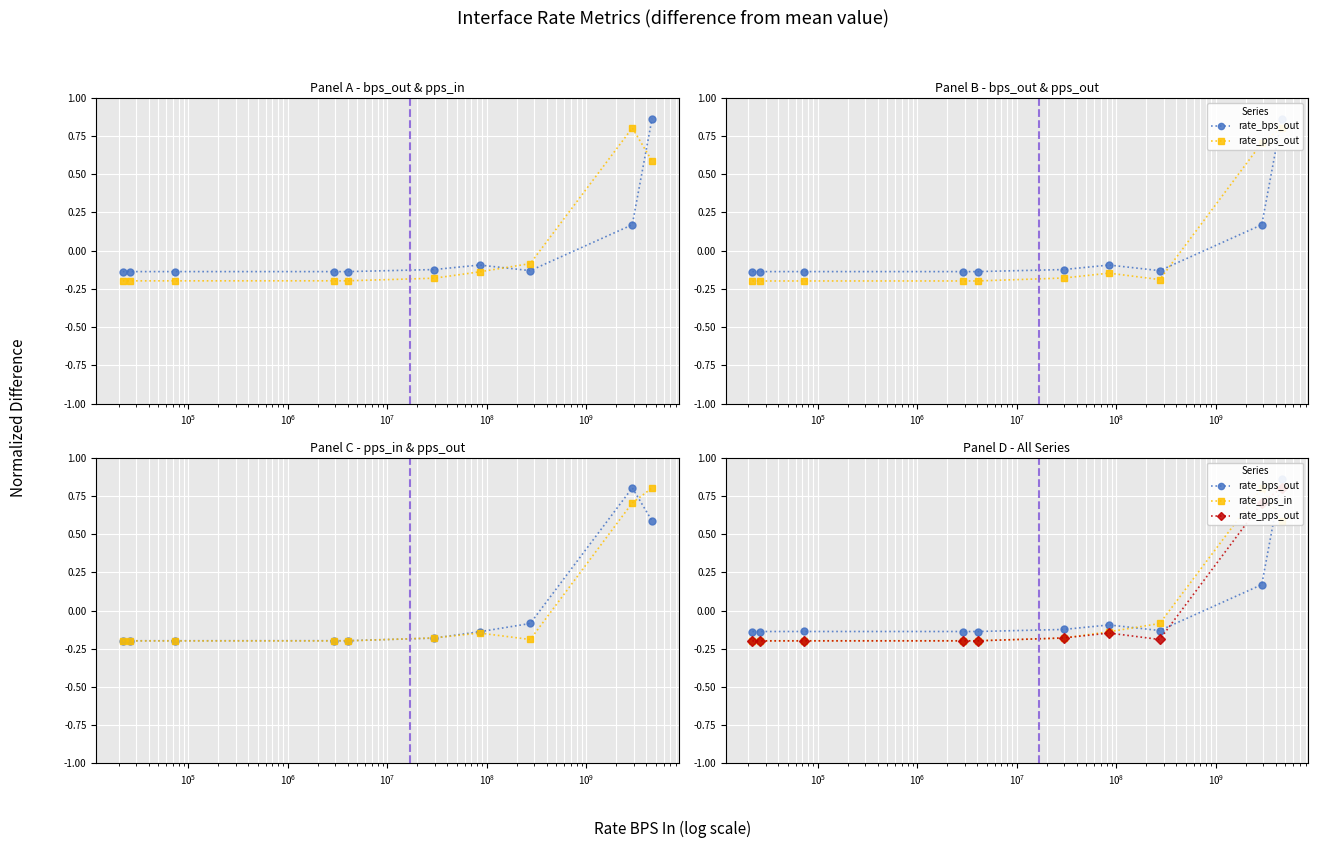

What is the label of the 6th point from the right?

$\mathdefault{10^{7}}$